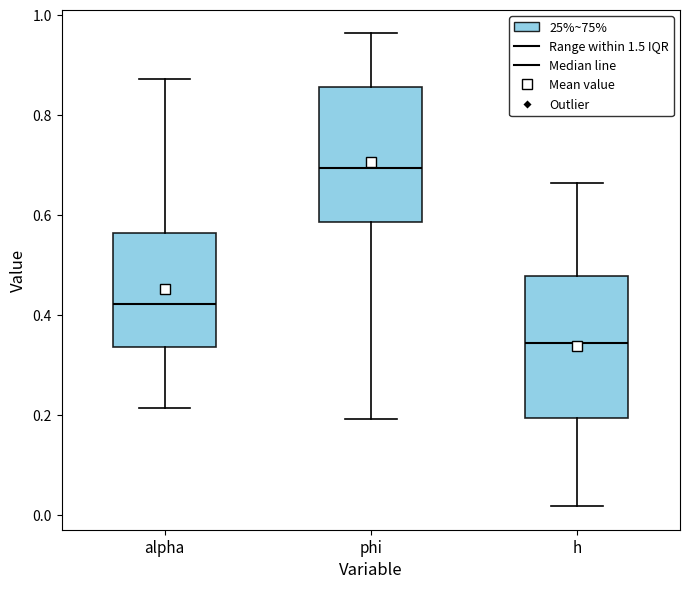

Reading left to right, transcribe this box plot: for each box, give where its median line is, the range the box spans, and where its two whiskers end, as read against the y-axis. The values are not printed on the chart, so give them approximately, as read against the axis.

alpha: median 0.42, box 0.34 to 0.56, whiskers 0.22 to 0.88
phi: median 0.70, box 0.58 to 0.86, whiskers 0.20 to 0.96
h: median 0.34, box 0.20 to 0.48, whiskers 0.02 to 0.66